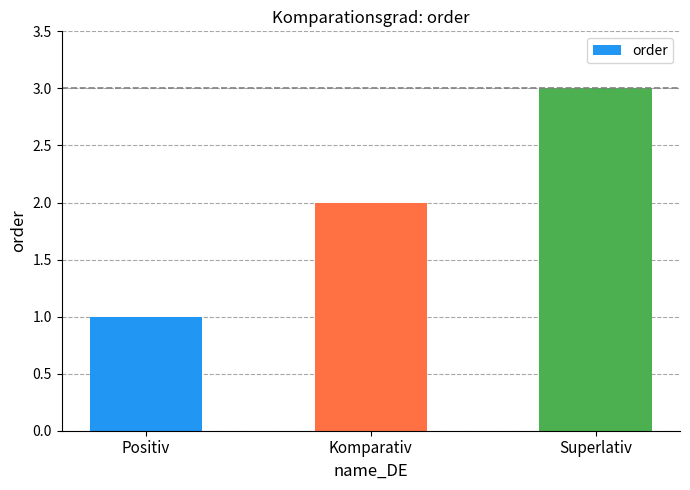

Count the values in the range 1 to 3.

3